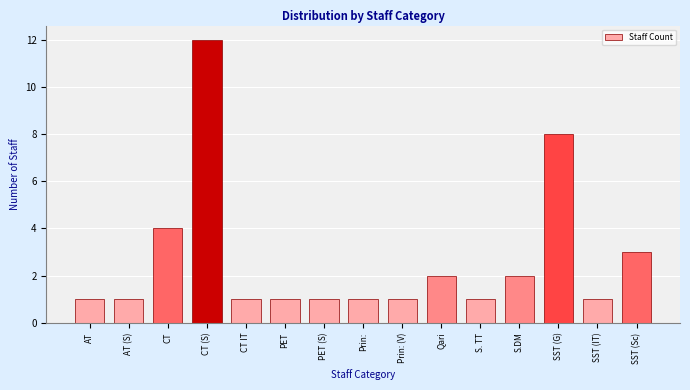

Reading left to right, extract all data points from this chart.

AT=1	AT (S)=1	CT=4	CT (S)=12	CT IT=1	PET=1	PET (S)=1	Prin:=1	Prin: (V)=1	Qari=2	S. TT=1	S.DM=2	SST (G)=8	SST (IT)=1	SST (Sc)=3